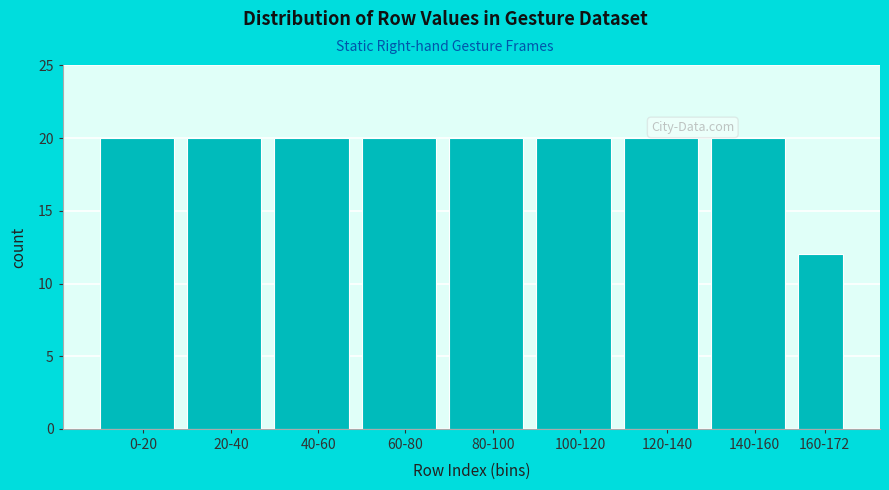

Reading left to right, transcribe all the data shown in this chart.

20	20	20	20	20	20	20	20	12